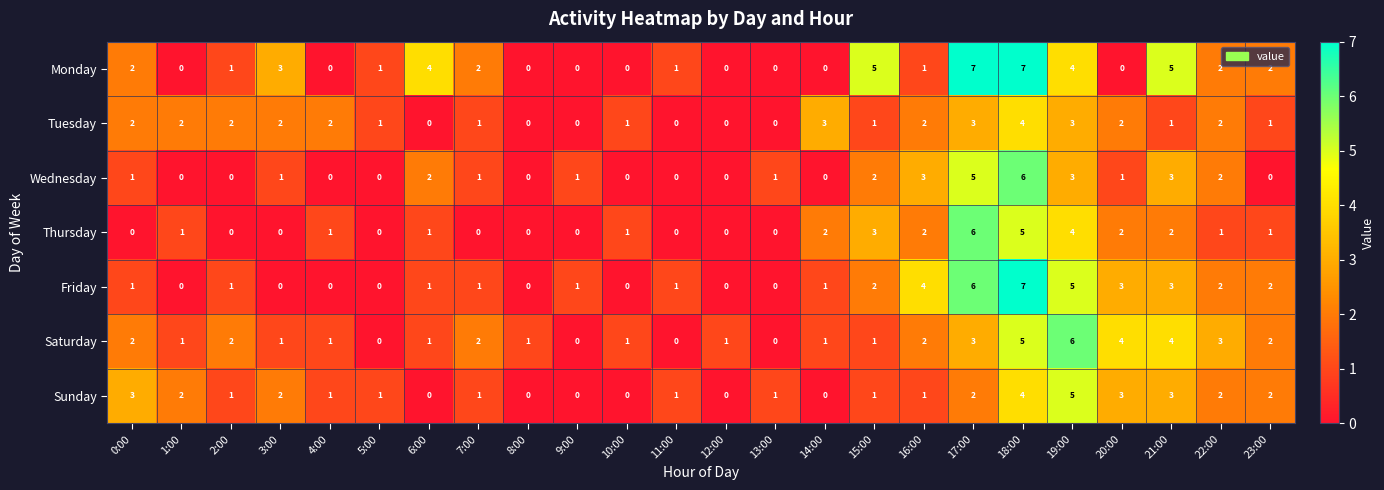

How many Saturday values are between 1 and 3?

16